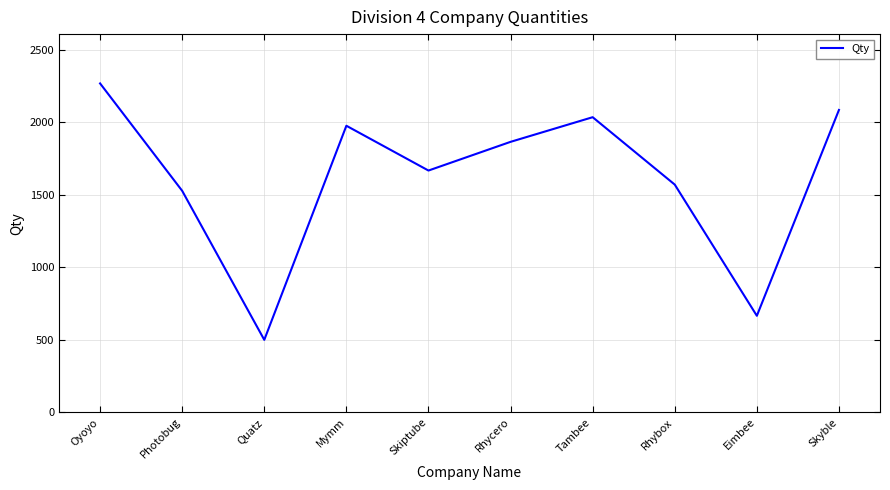

List the labels in order of value, largest first.

Oyoyo, Skyble, Tambee, Mymm, Rhycero, Skiptube, Rhybox, Photobug, Eimbee, Quatz